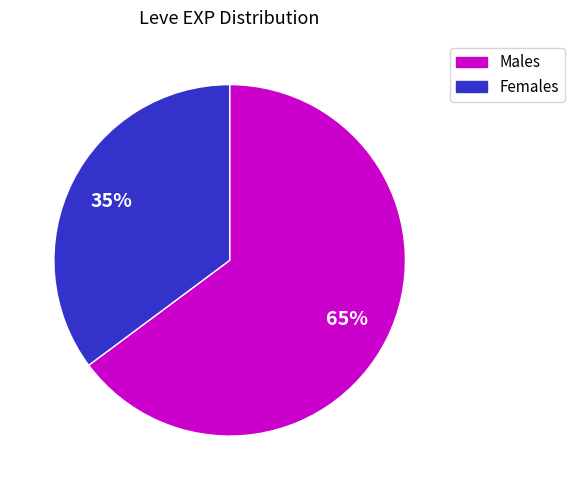

Does any single category account for the majority?

Yes